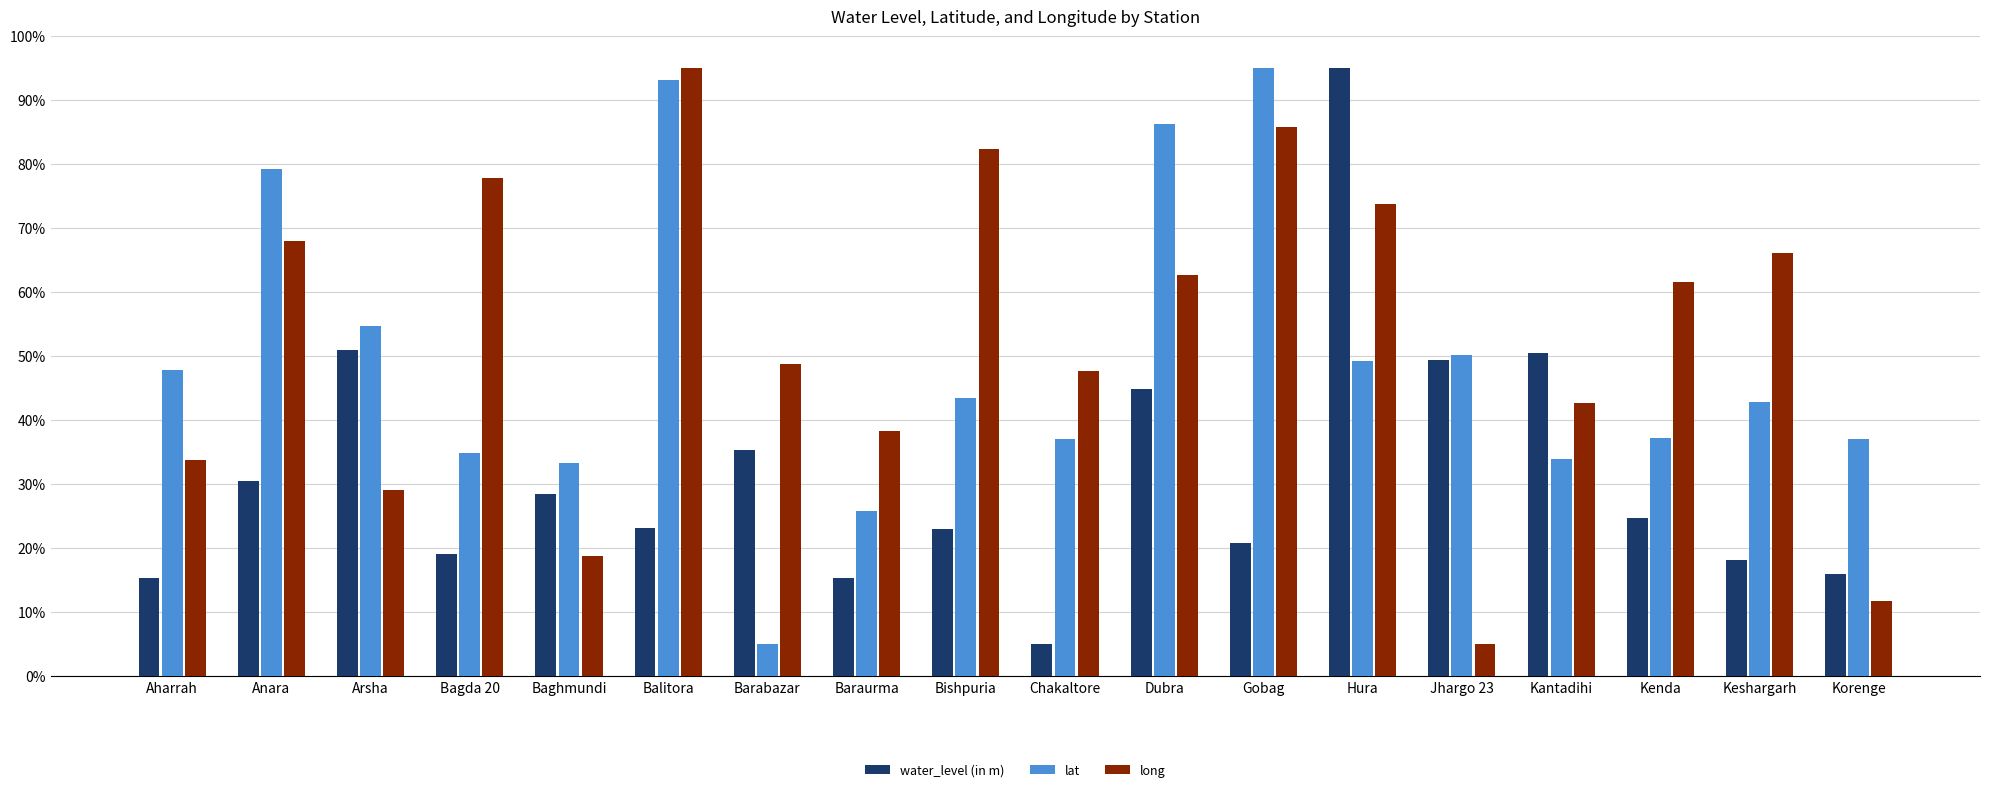

At how many categories does at least one series exceed 70?

7